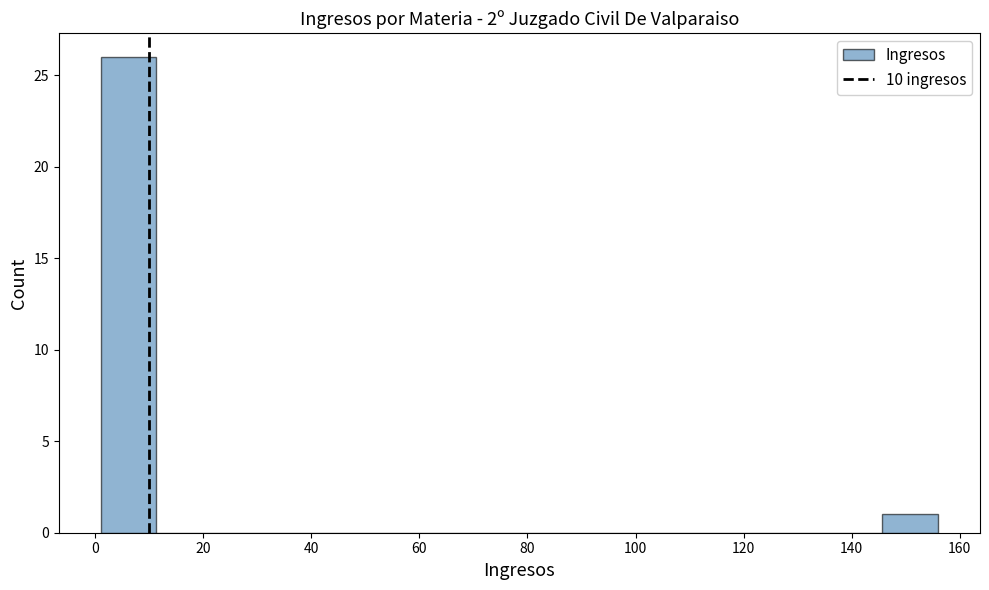

Reading left to right, transcribe this chart: for each bar, give the range it covers on the x-axis and its height. Neither the bar edges nor the heights are printed on the chart, so give them approximately, as read against the axes.

2 to 12: 26
12 to 22: 0
22 to 32: 0
32 to 42: 0
42 to 52: 0
52 to 64: 0
64 to 74: 0
74 to 84: 0
84 to 94: 0
94 to 104: 0
104 to 114: 0
114 to 126: 0
126 to 136: 0
136 to 146: 0
146 to 156: 1